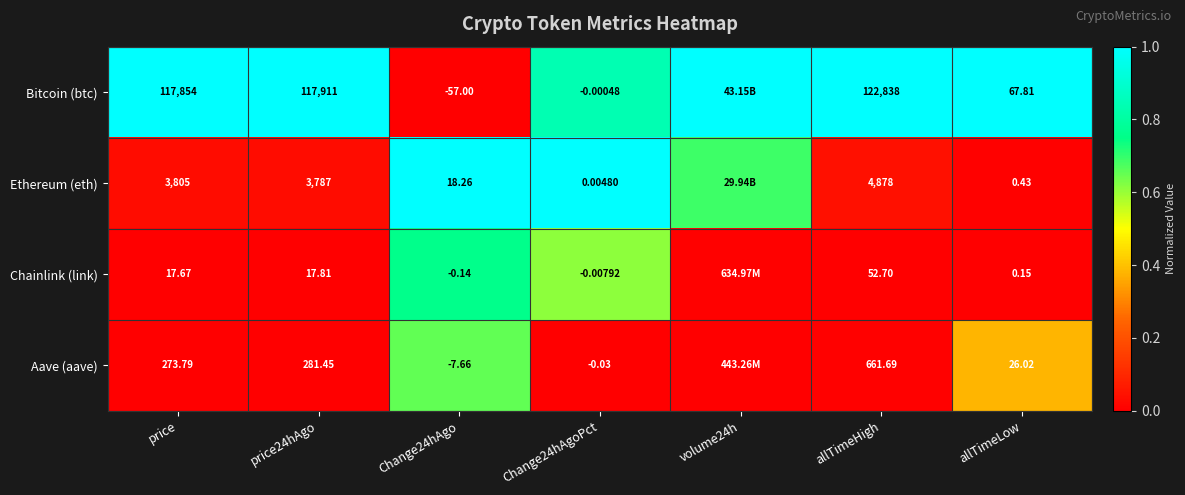

Is the value of Aave (aave) at Change24hAgoPct greater than the value of Chainlink (link) at Change24hAgoPct?

No